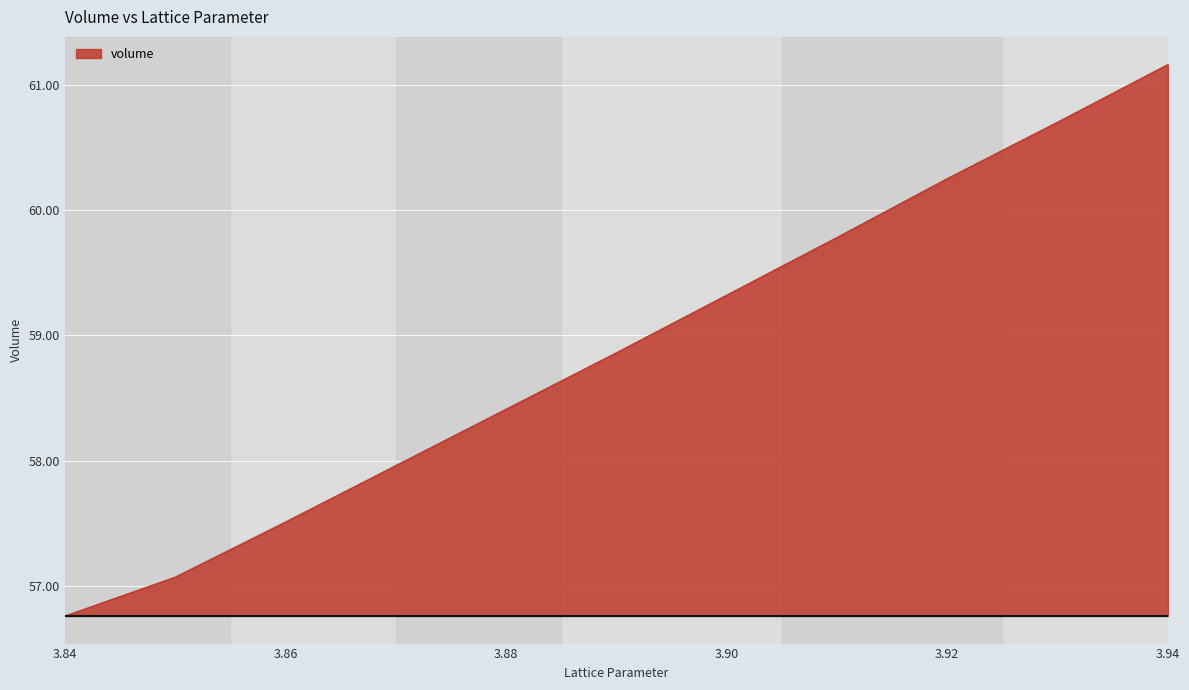

What is the maximum value shown in the chart?

61.2